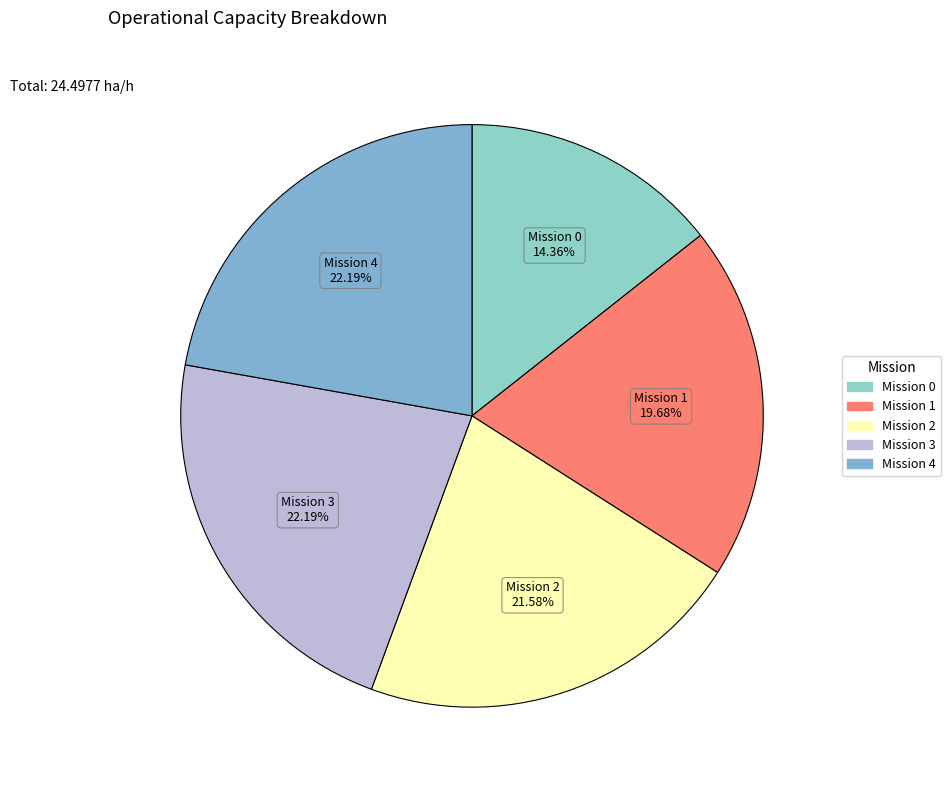

How many slices are in this pie chart?

5